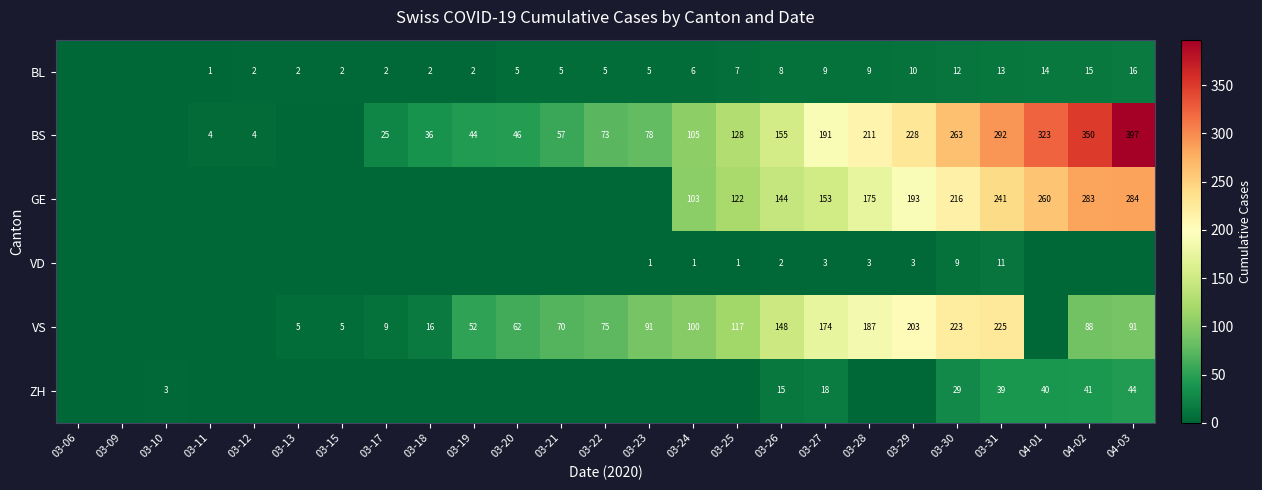

What is the difference between the BL values at 03-17 and 04-02?

13